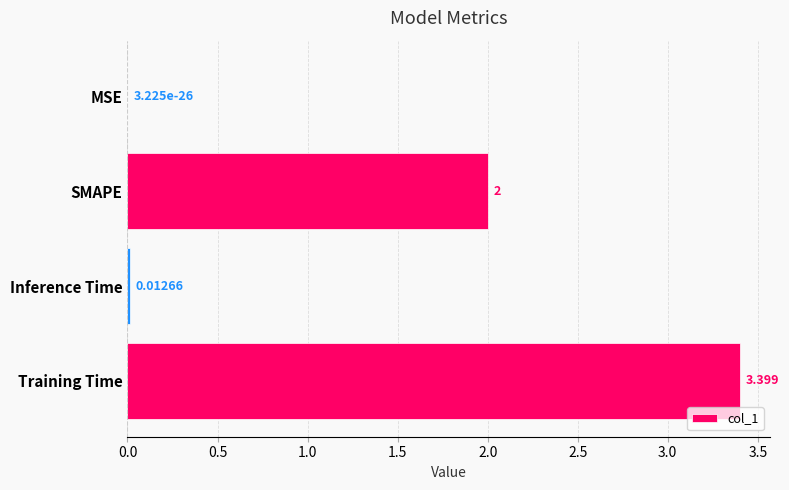

Are the bars horizontal?

Yes